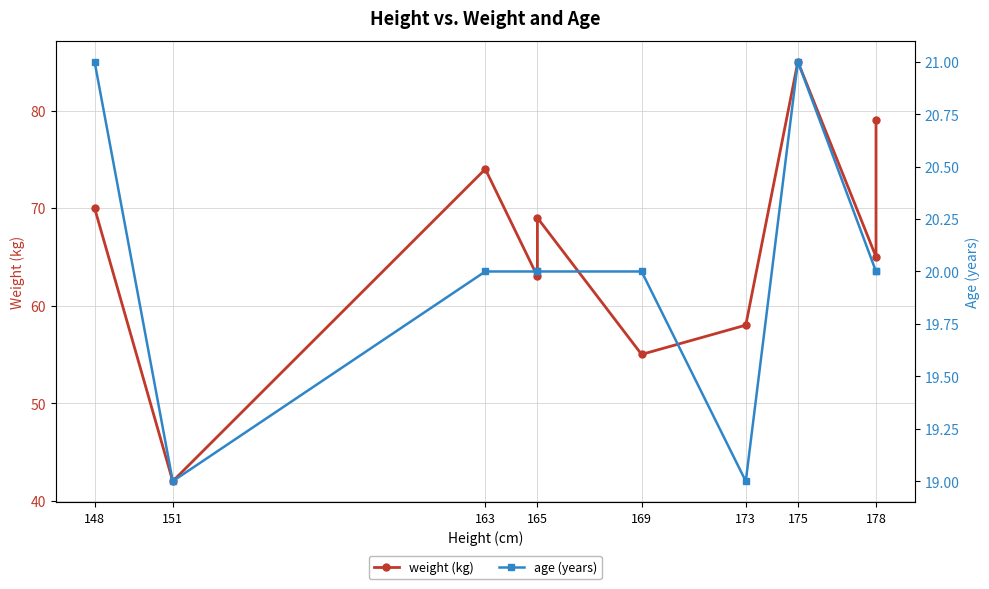

How many lines are shown in the chart?

2